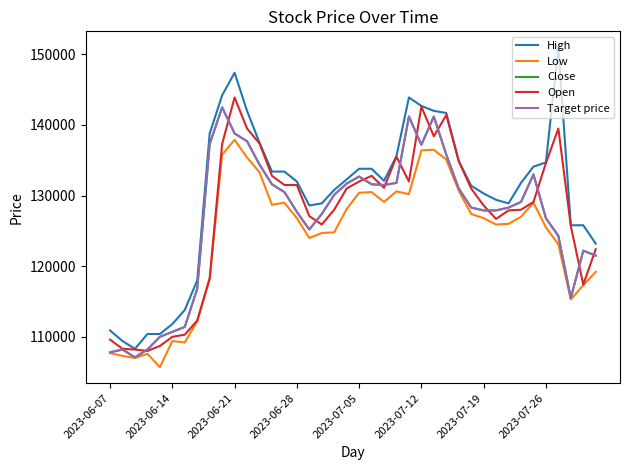

Reading left to right, transcribe all the data shown in this chart.

High: 110900	109400	108300	110400	110400	111800	113800	118000	138800	144200	147400	142000	137500	133400	133400	132000	128600	128900	130800	132300	133800	133800	132100	135600	143900	142700	142000	141700	134900	131400	130300	129400	128900	131800	134100	134700	151000	125800	125800	123200
Low: 107700	107300	107000	107600	105700	109400	109200	112200	118200	135800	137900	135400	133300	128700	129000	126800	124000	124700	124800	128100	130400	130500	129100	130600	130200	136400	136500	135100	130700	127400	126800	125900	126000	127000	129000	125500	123100	115300	117300	119200
Close: 107800	108200	107100	108200	110000	110700	111400	116800	137300	142500	138800	137700	134400	131600	130500	127700	125200	127400	130100	131700	132700	131600	131500	131800	141200	137200	141200	135800	131000	128300	127900	127900	128300	129100	133000	126800	124300	115500	122200	121500
Open: 109600	108300	108200	108000	108700	110000	110300	112300	118300	137300	143900	139500	137400	132800	131500	131500	127100	125900	128000	131000	132000	132800	131100	135500	132000	142600	138400	141400	134900	131000	128600	126700	127900	128000	129100	134600	139500	125700	117400	122400
Target price: 107800	108200	107100	108200	110000	110700	111400	116800	137300	142500	138800	137700	134400	131600	130500	127700	125200	127400	130100	131700	132700	131600	131500	131800	141200	137200	141200	135800	131000	128300	127900	127900	128300	129100	133000	126800	124300	115500	122200	121500